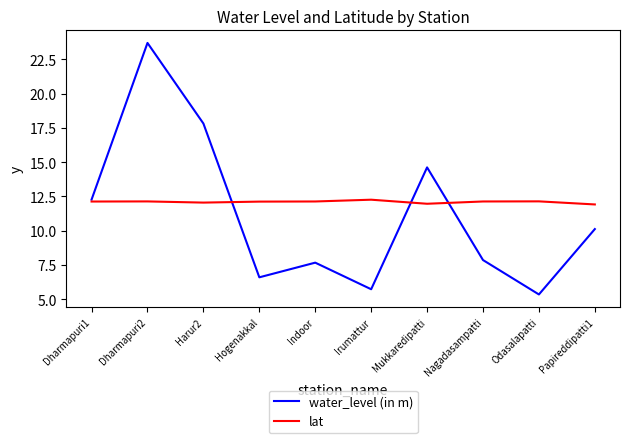

Which series changed the most between Indoor and Irumattur?

water_level (in m)